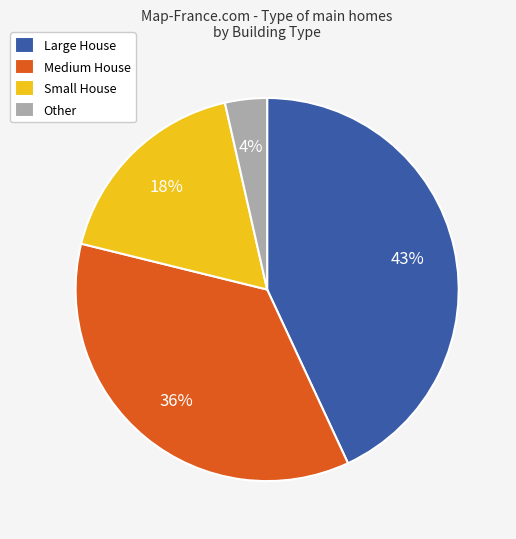

Which slice is the smallest?

Other